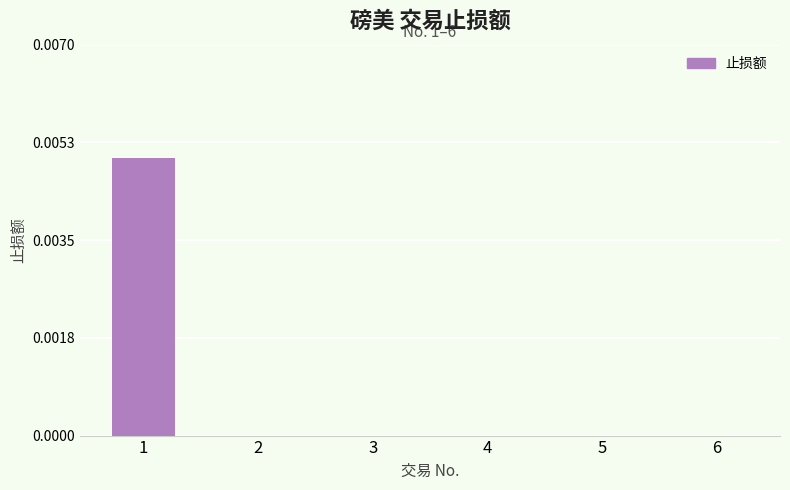

Is it true that the value at 3 is 0.0?

True